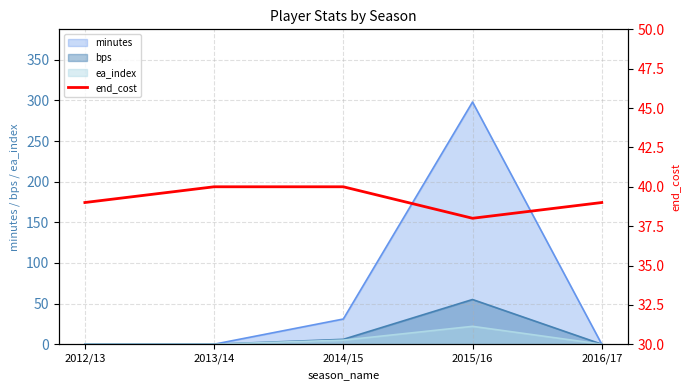

Does the chart display data point markers on the line(s)?

No